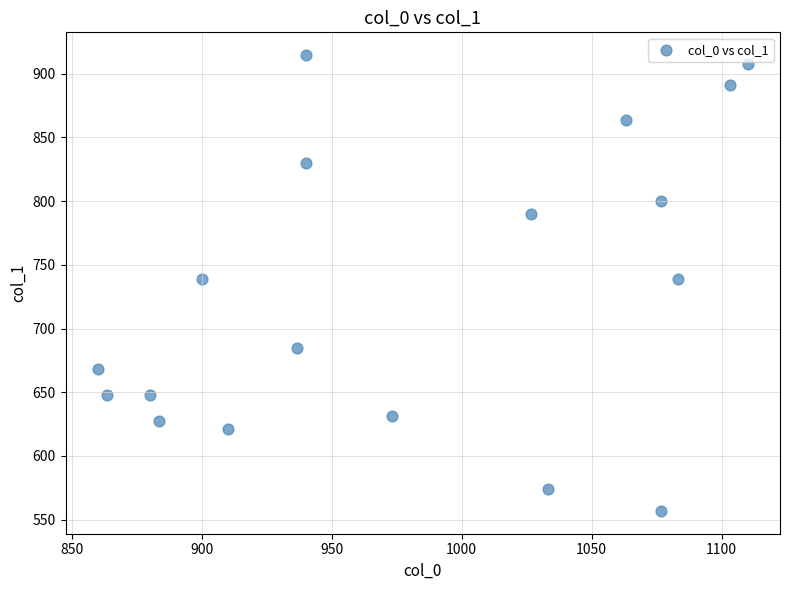

What is the range of X values (max minus min)?

250.0